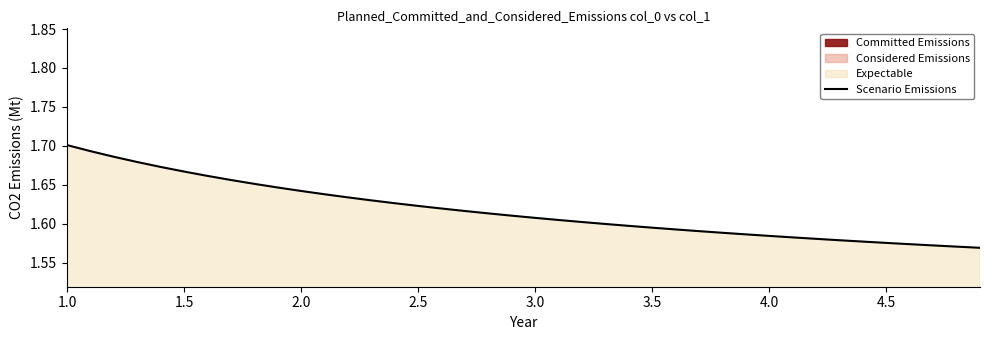

The value at 34 is 2.7. True or false?

False